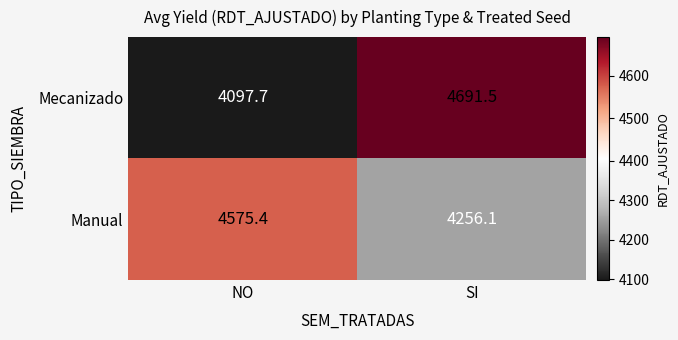

Reading left to right, what are all the values shown in this chart?

Mecanizado: 4097.7	4691.5
Manual: 4575.4	4256.1